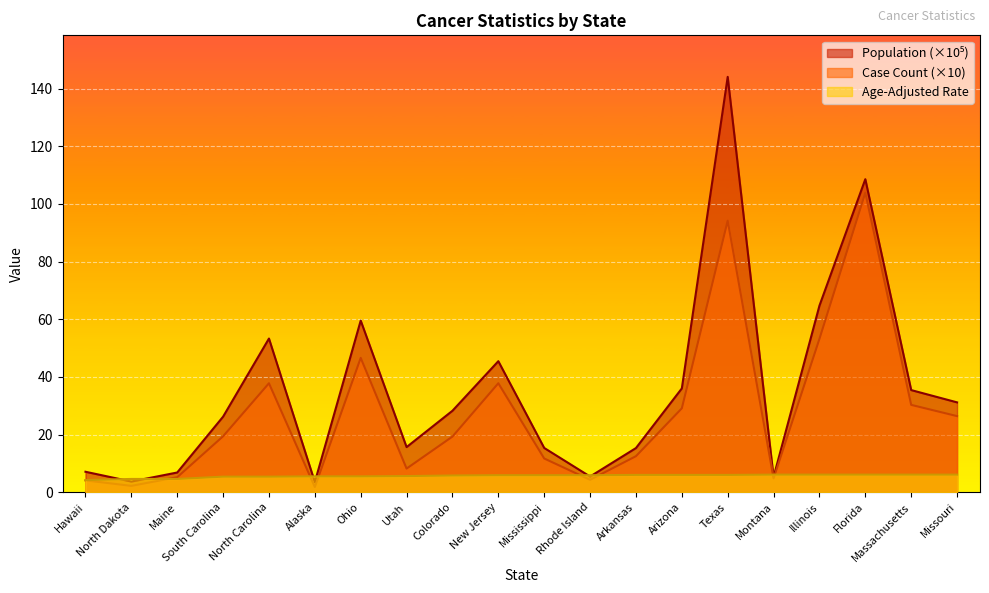

Which category has the lowest value across all series?

Alaska